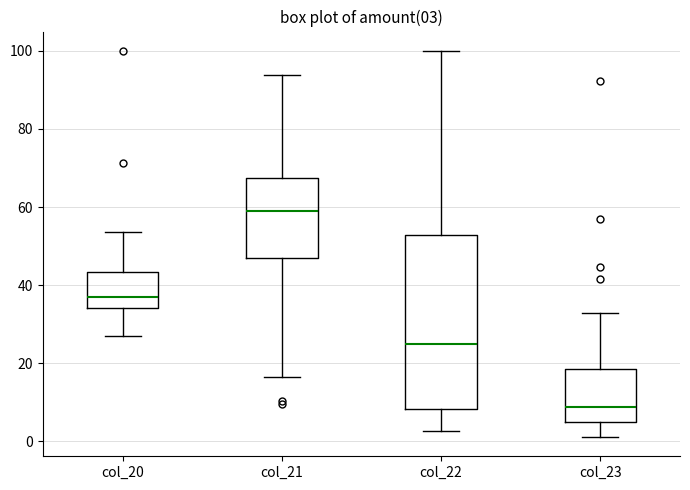

Comparing the boxes themselves (not the whiskers), which one is the tallest?

col_22